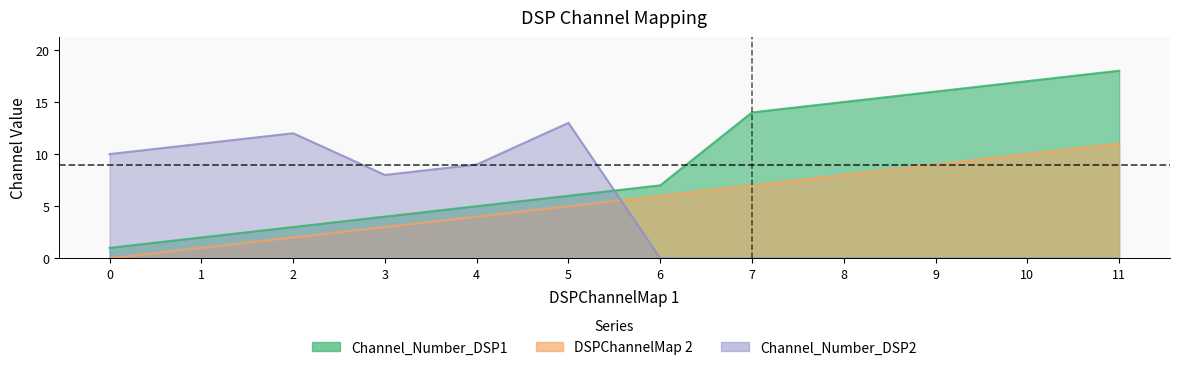

In Channel_Number_DSP2, how many points are lower than both neighbors (excluding endpoints)?

1